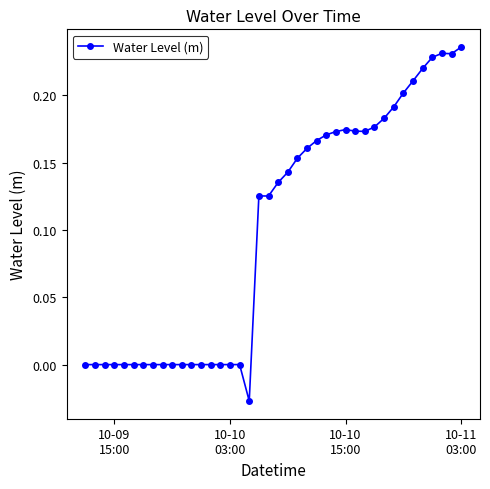

What is the difference between the maximum and minimum values?

0.3